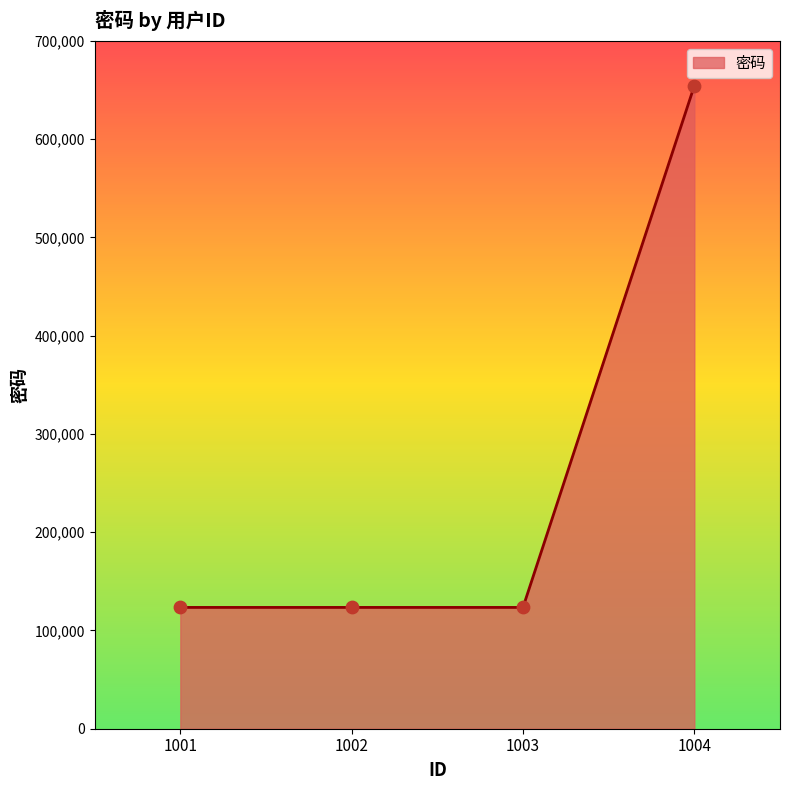

What is the ratio of the value at 1004 to the value at 1003?

5.3